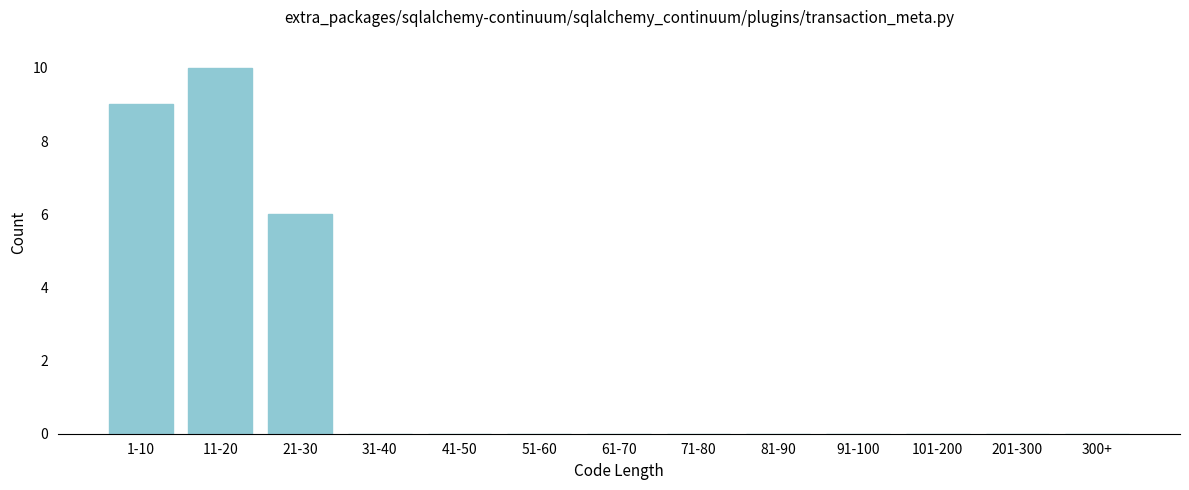

Reading left to right, extract all data points from this chart.

1-10=9	11-20=10	21-30=6	31-40=0	41-50=0	51-60=0	61-70=0	71-80=0	81-90=0	91-100=0	101-200=0	201-300=0	300+=0